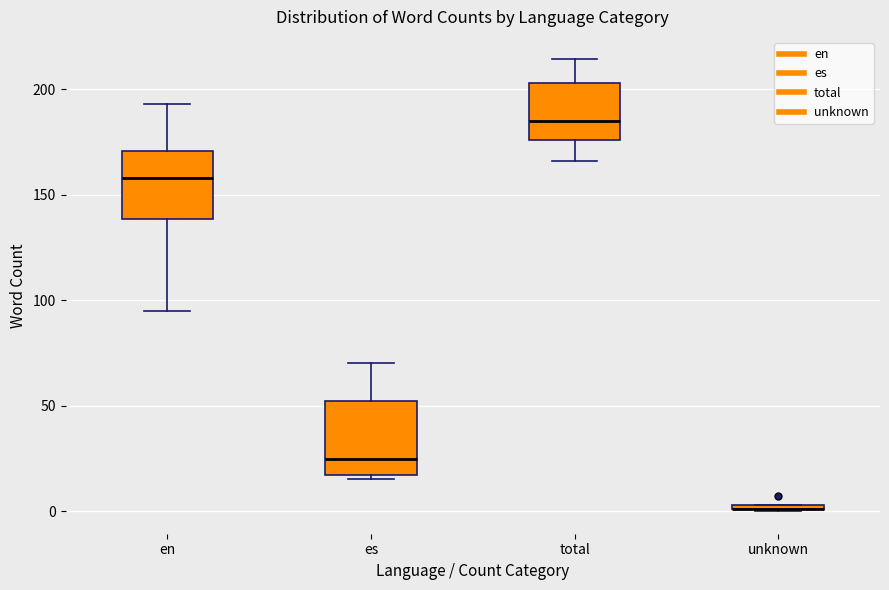

Where is the upper edge of the box for unknown on the y-axis? The values are not printed on the chart, so give them approximately, as read against the axis.

5